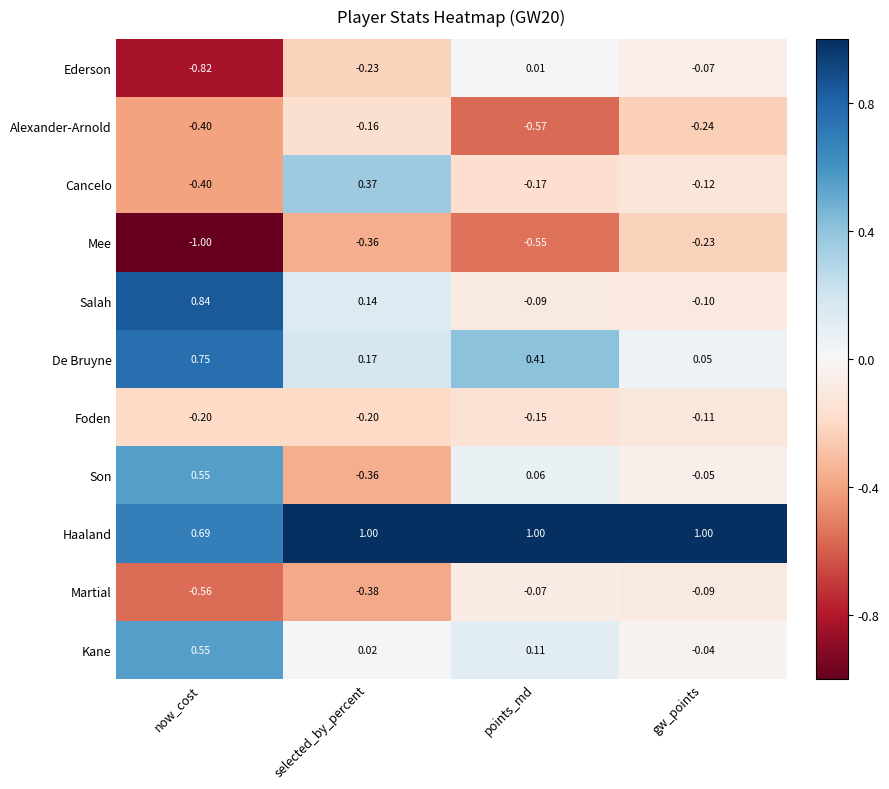

How many negative values does the Salah series have?

2